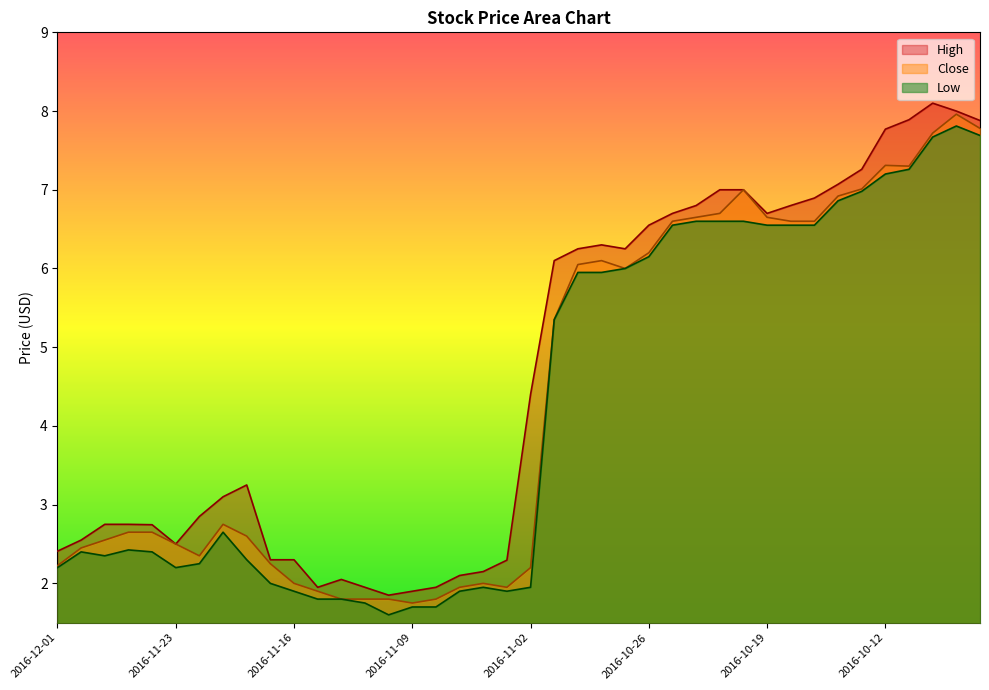

At which label does High reach its minimum?

2016-11-10